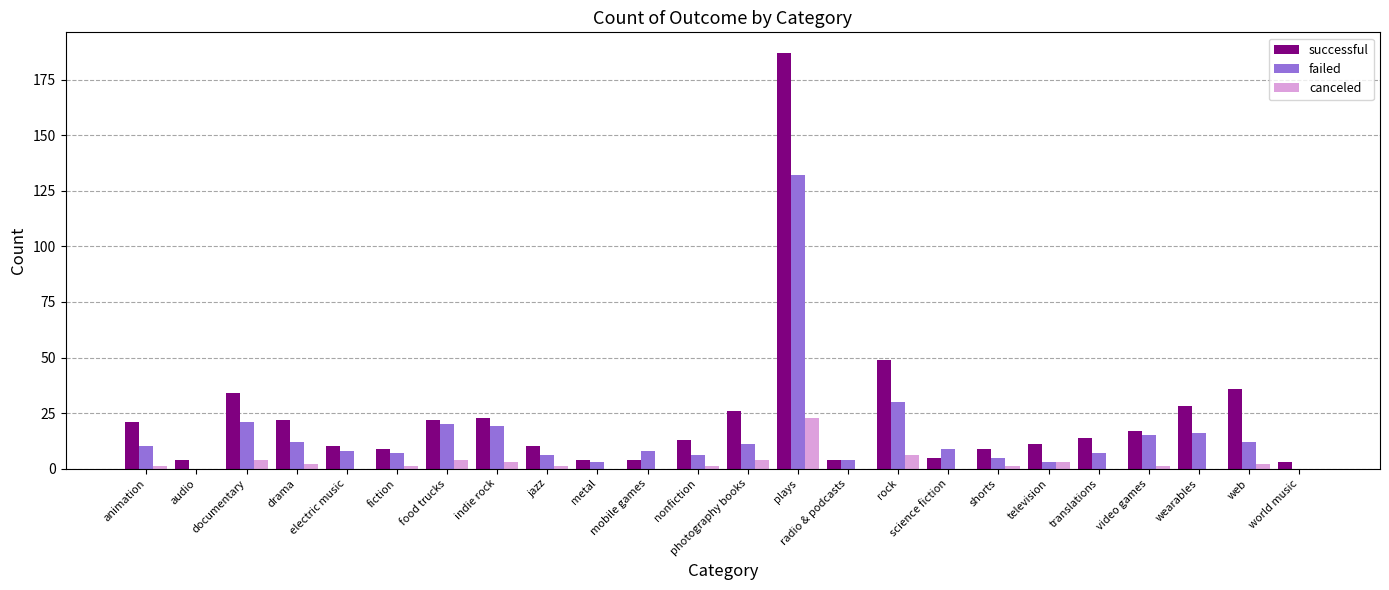

What is the maximum value for canceled?

23